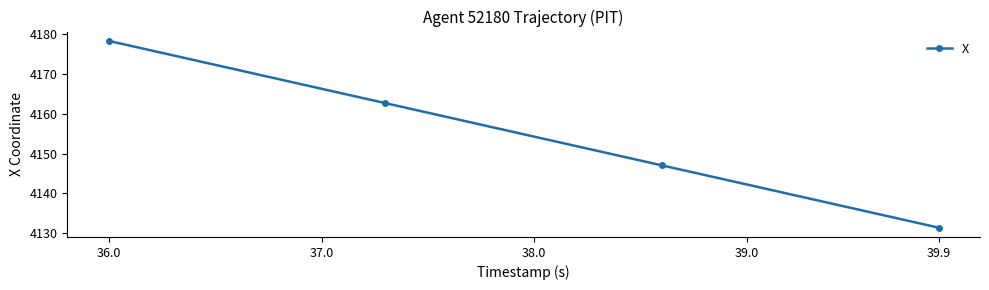

True or false: the data has more than 0 interior local peaks.

False